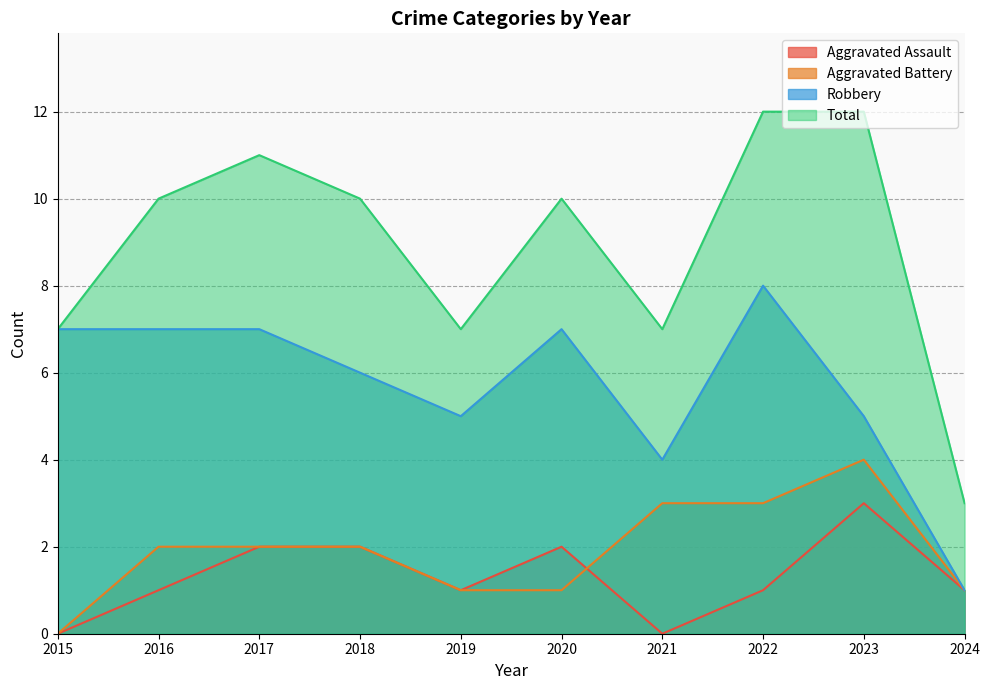

True or false: Robbery has more than 0 points higher than both neighbors.

True